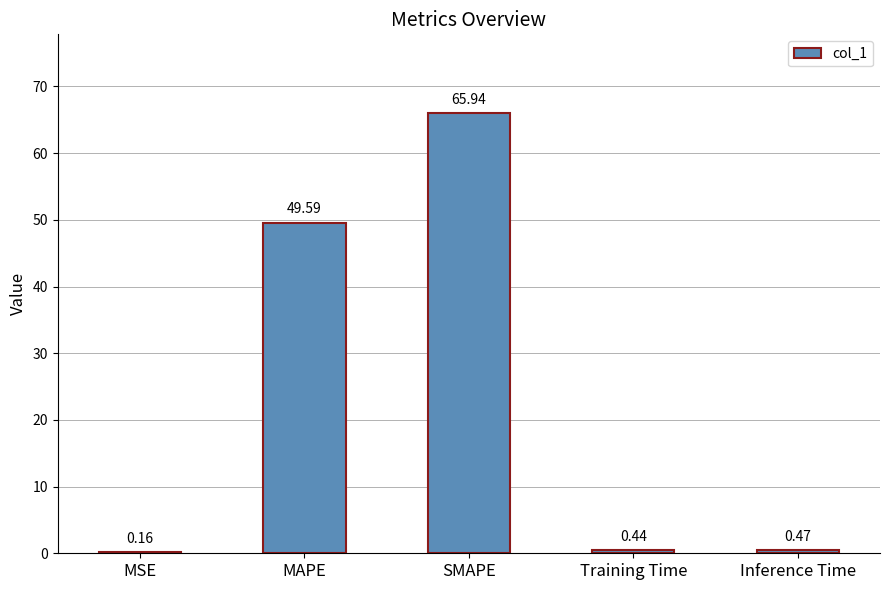

Where is the data nearest to the value 33?

MAPE